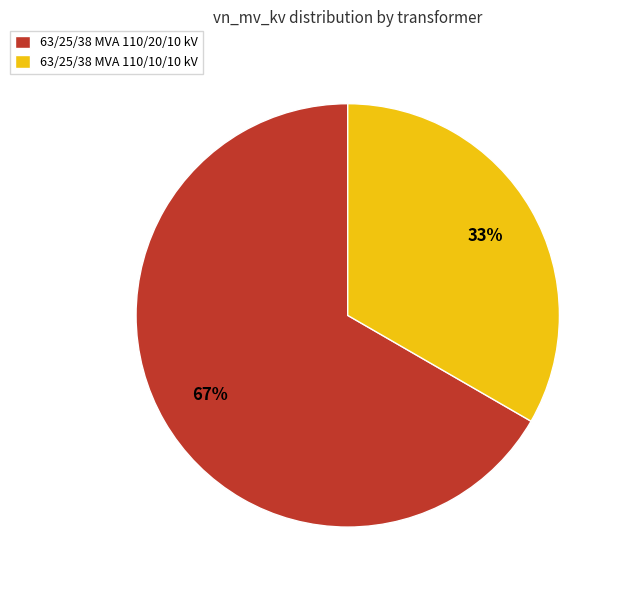

The 63/25/38 MVA 110/10/10 kV slice represents 33% of the pie. True or false?

True